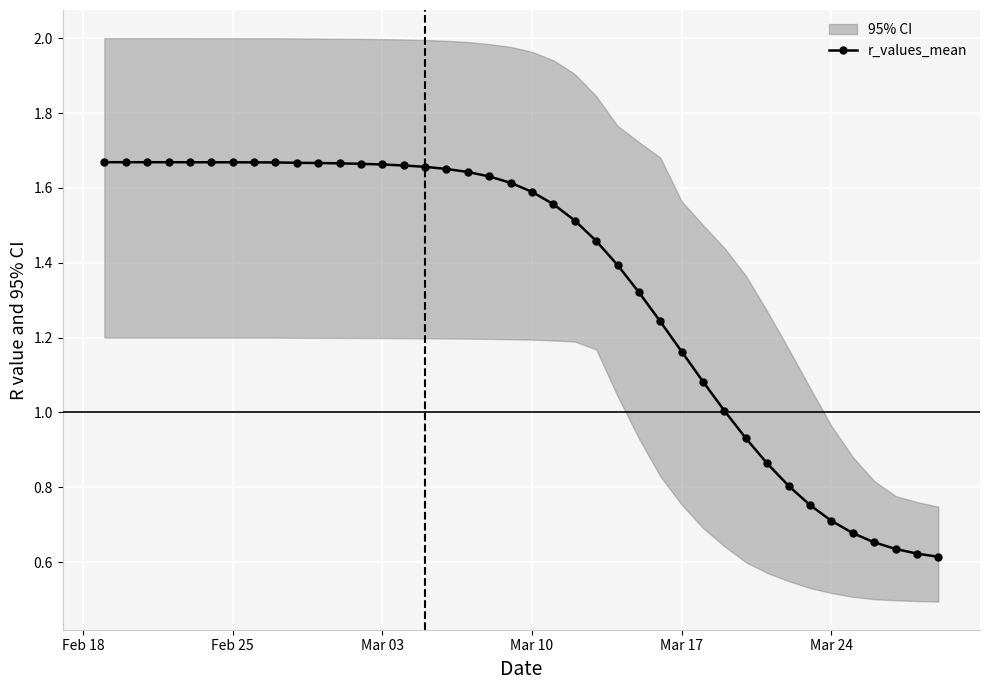

How many lines are shown in the chart?

1